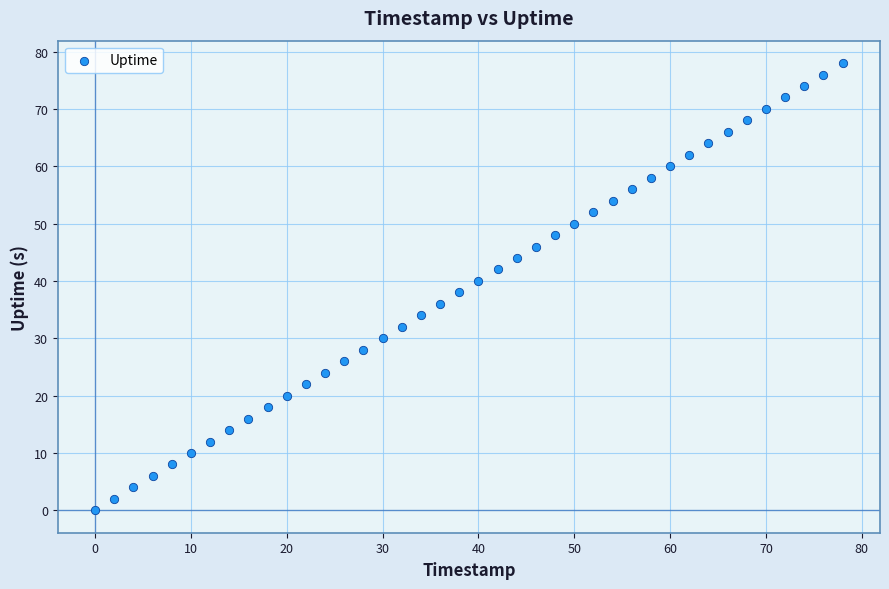

What is the range of X values (max minus min)?

78